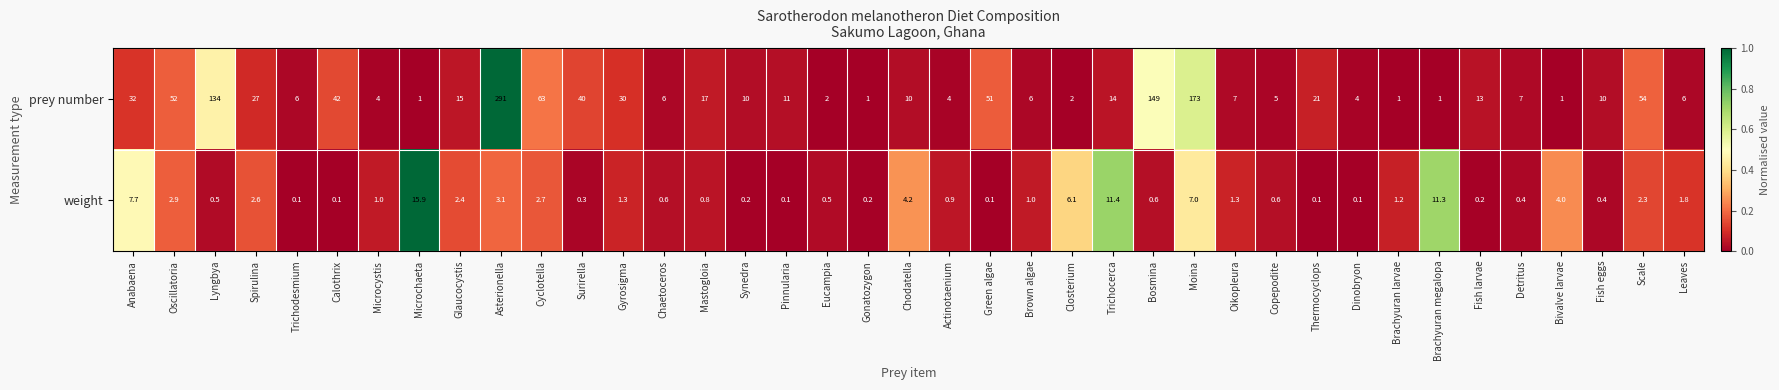

List the series in order of their overall mean, highest first.

prey number, weight